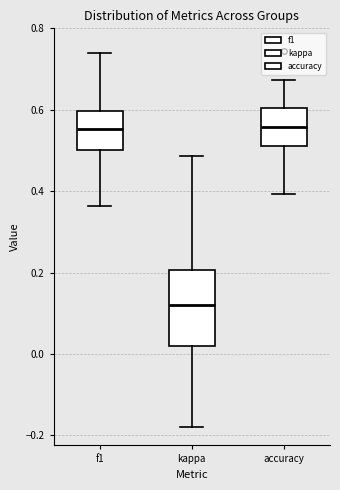

Which box is the tallest, from its lower edge to its upper edge?

kappa